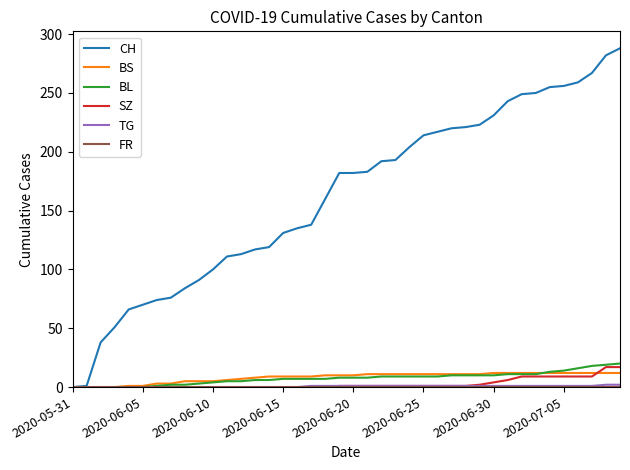

Count the number of data series in this chart.

6